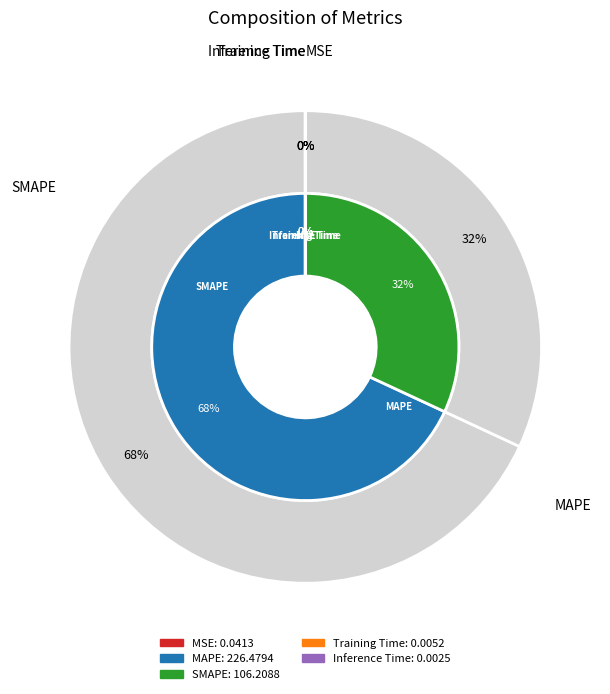

How many slices are in this pie chart?

5